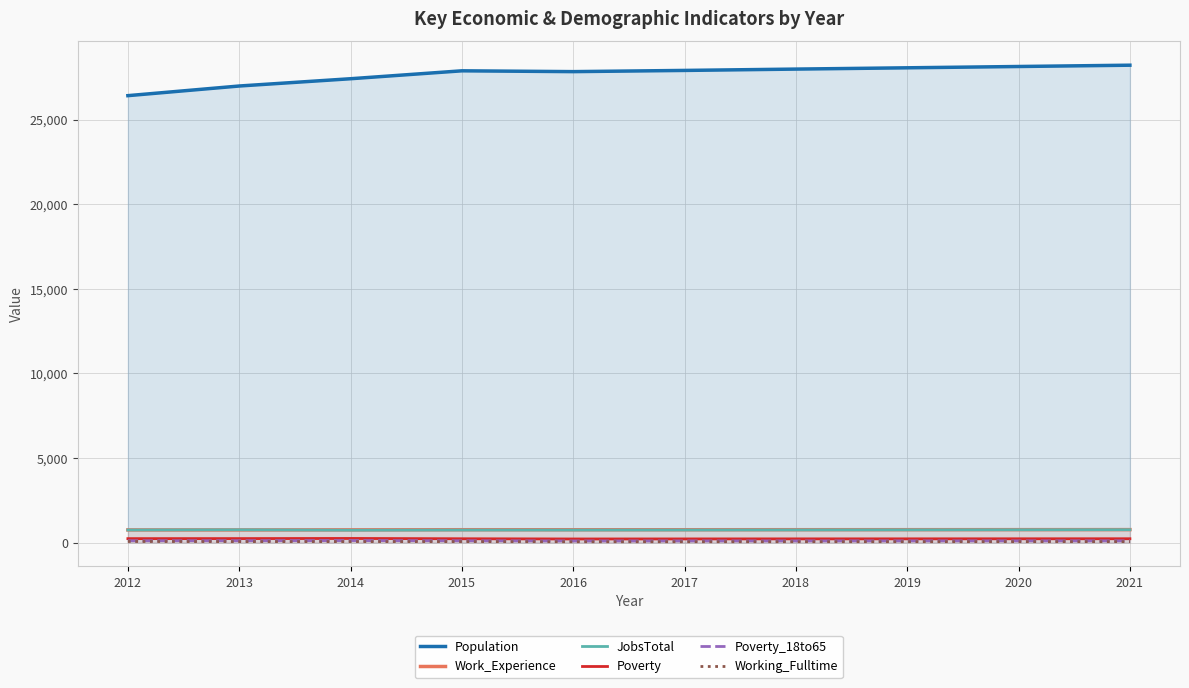

Which series has the largest range (max minus min)?

Population